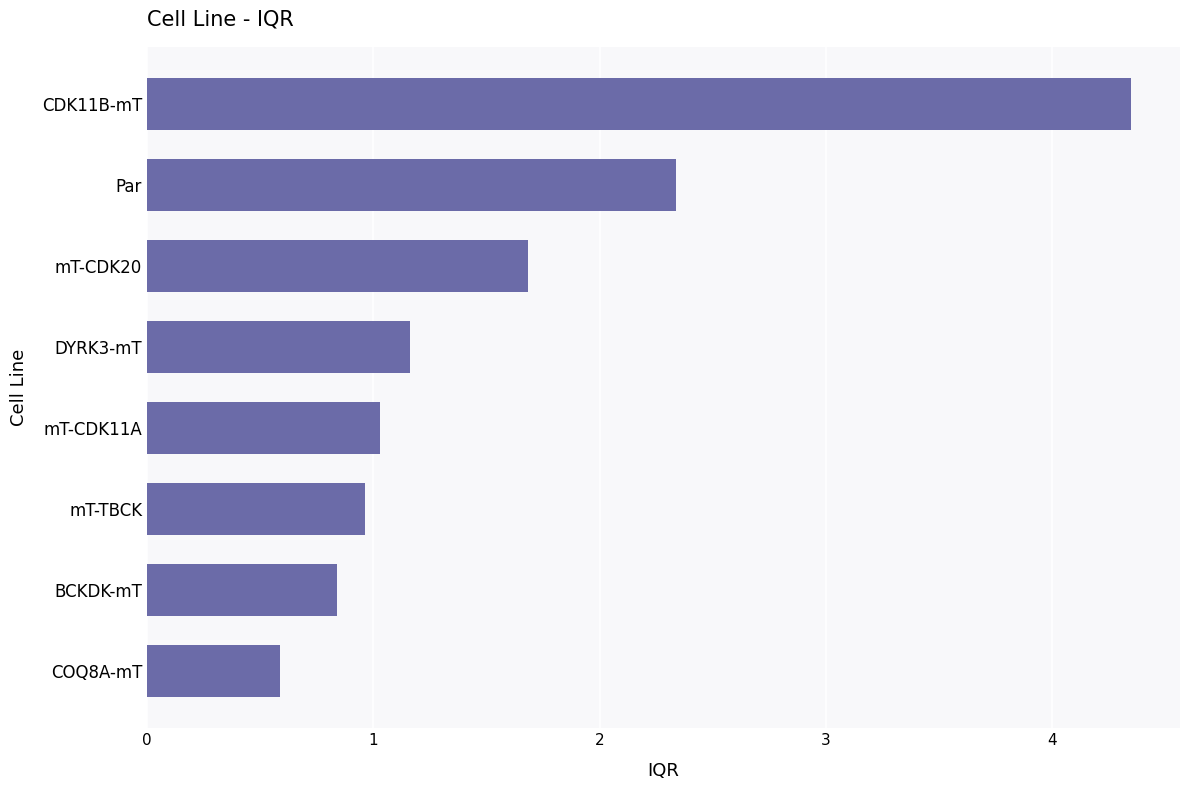

The value at DYRK3-mT is 2.0. True or false?

False